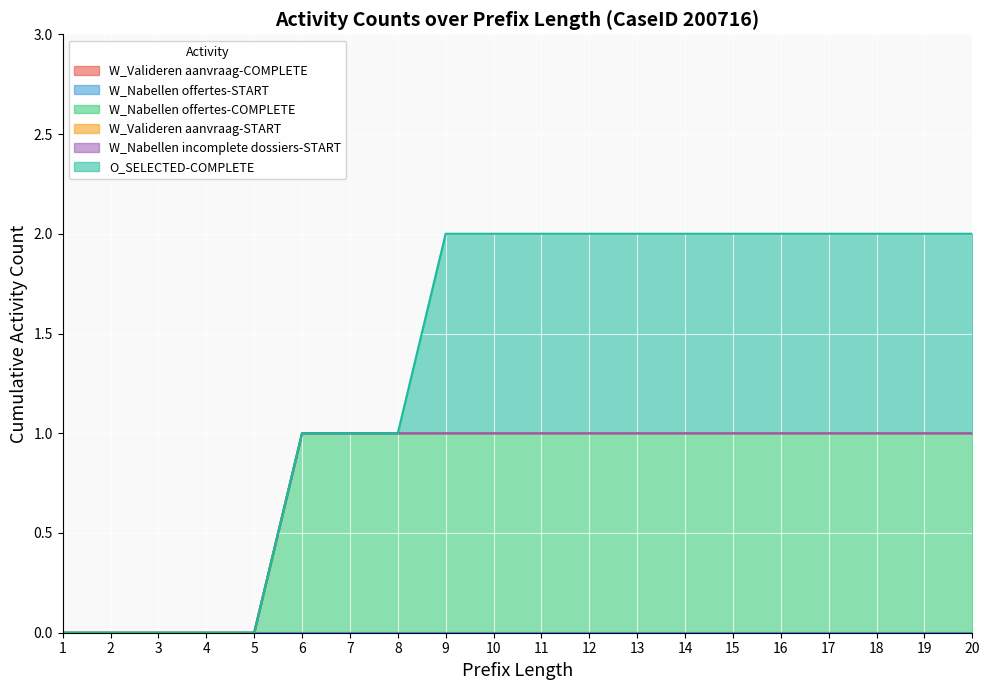

What are all the series names shown in the legend?

W_Valideren aanvraag-COMPLETE, W_Nabellen offertes-START, W_Nabellen offertes-COMPLETE, W_Valideren aanvraag-START, W_Nabellen incomplete dossiers-START, O_SELECTED-COMPLETE